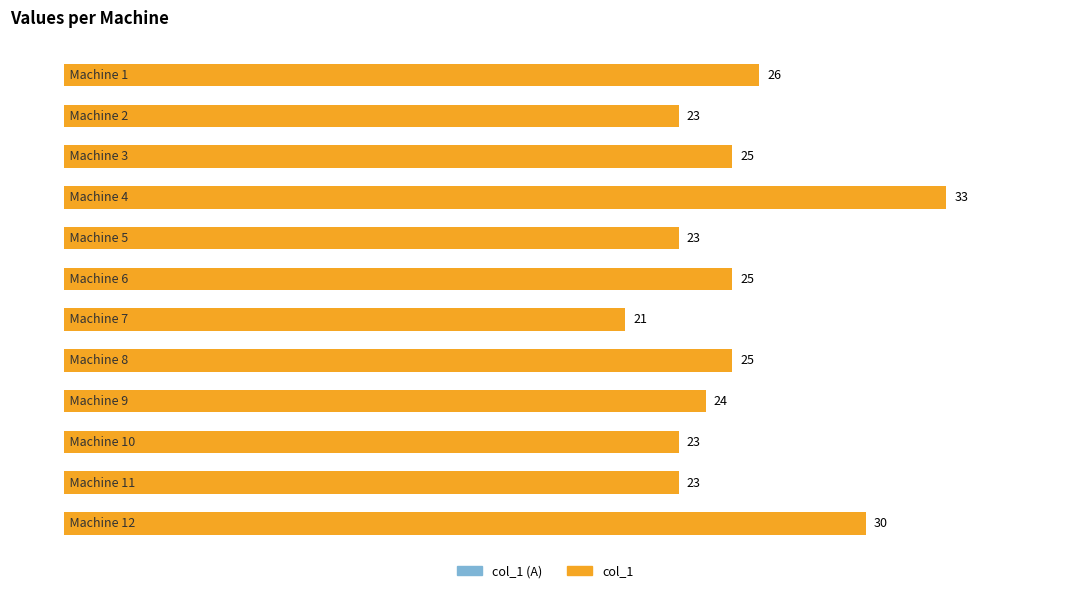

What is the difference between the maximum and minimum values?

12